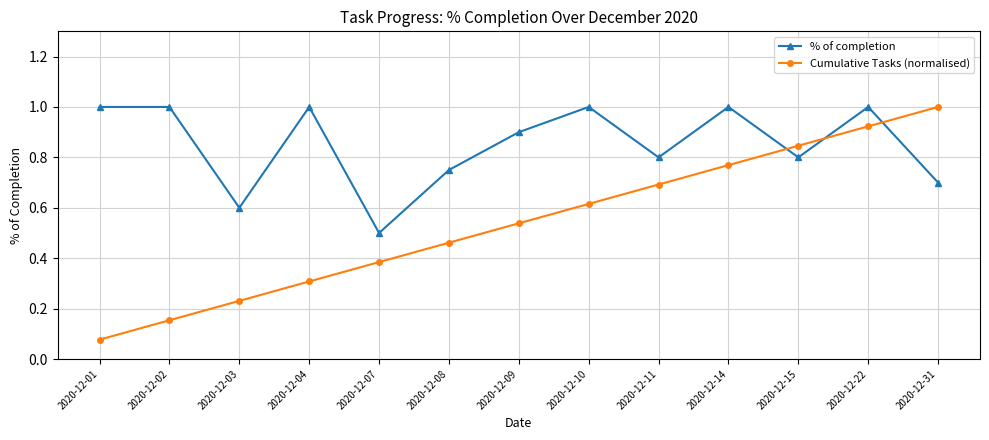

Which series has the widest spread of values?

Cumulative Tasks (normalised)